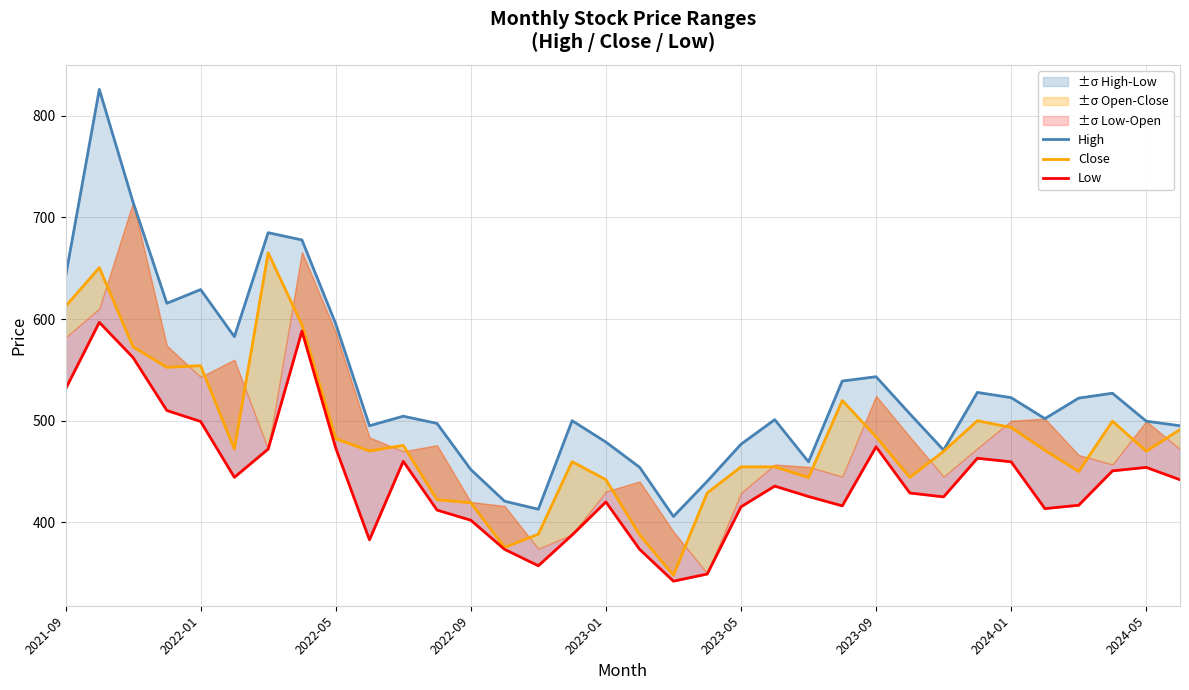

Count the number of categories in the chart.

34